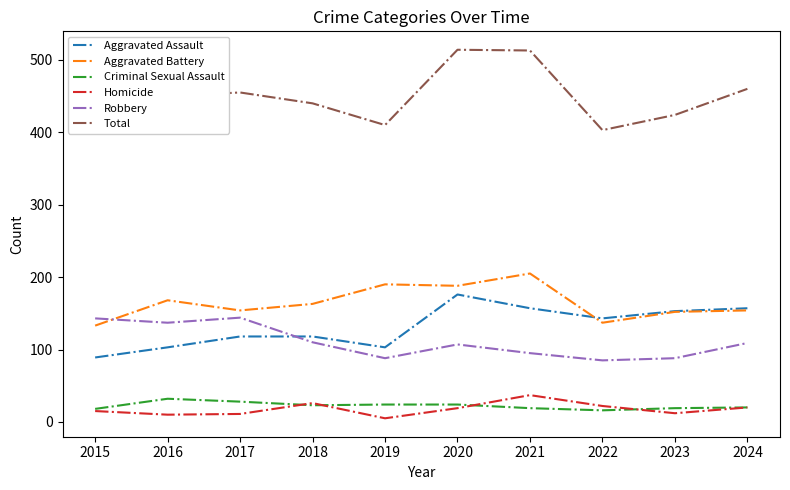

What are all the series names shown in the legend?

Aggravated Assault, Aggravated Battery, Criminal Sexual Assault, Homicide, Robbery, Total